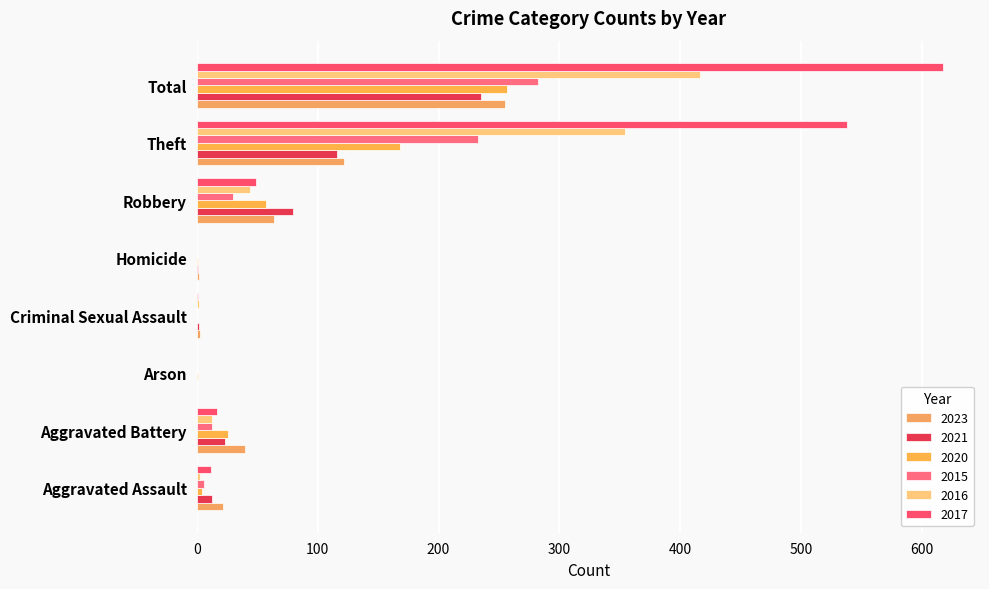

How many categories are shown in the chart?

8